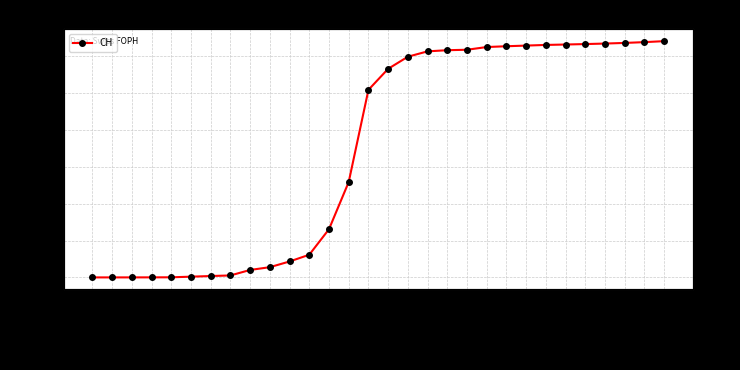

Reading right to left, extract all data points from this chart.

32016	31882	31775	31689	31620	31559	31502	31414	31325	31218	30850	30788	30633	29905	28268	25415	12928	6534	3072	2159	1386	1010	266	188	99	15	6	2	0	0